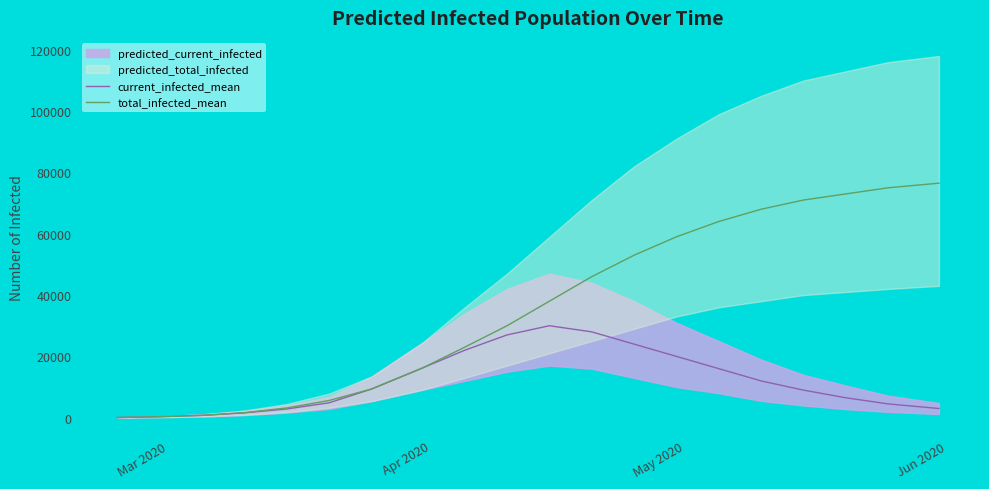

True or false: total_infected_mean has more than 2 points higher than both neighbors.

False